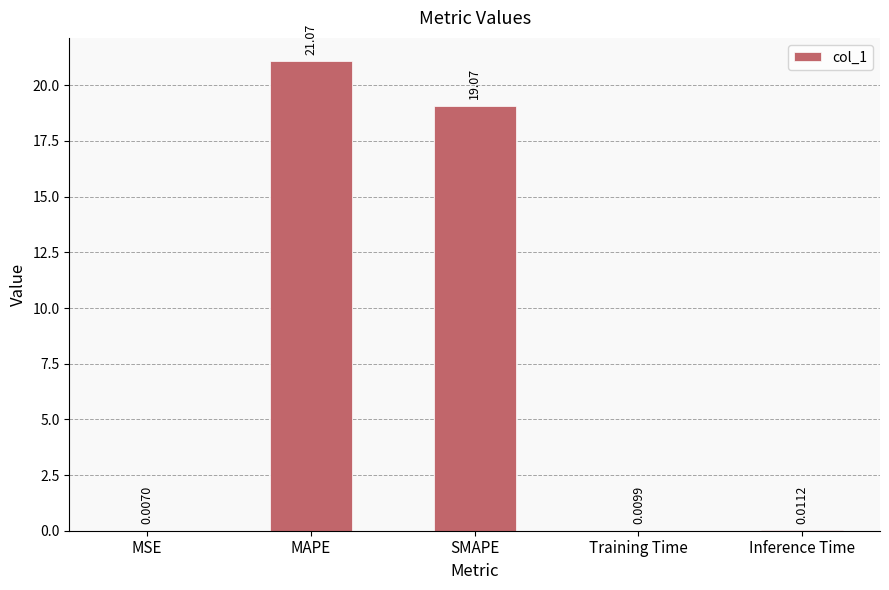

What is the change in value from SMAPE to Inference Time?

-19.1